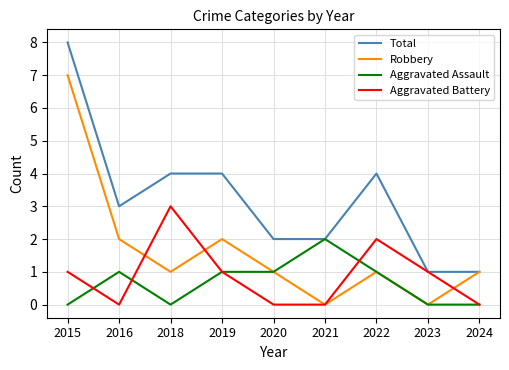

What is the highest value of the Total series?

8